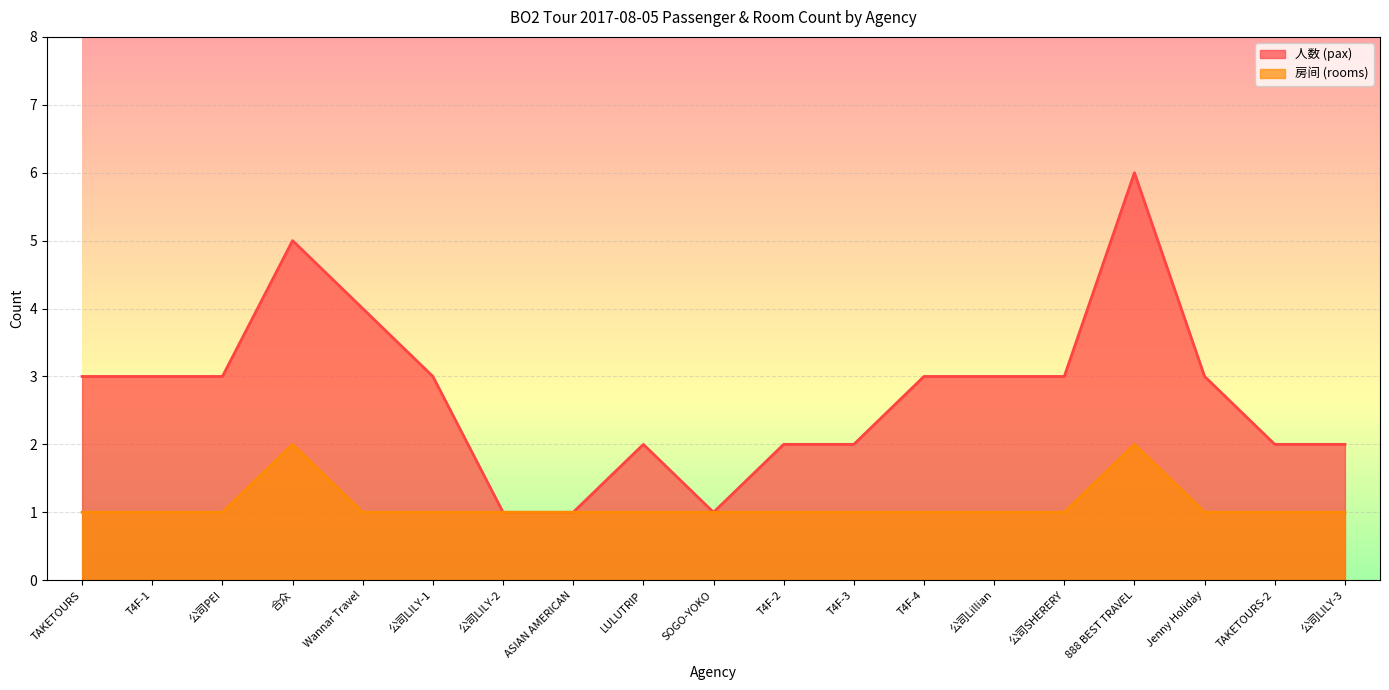

How many data points in 人数 (pax) are less than 3?

8